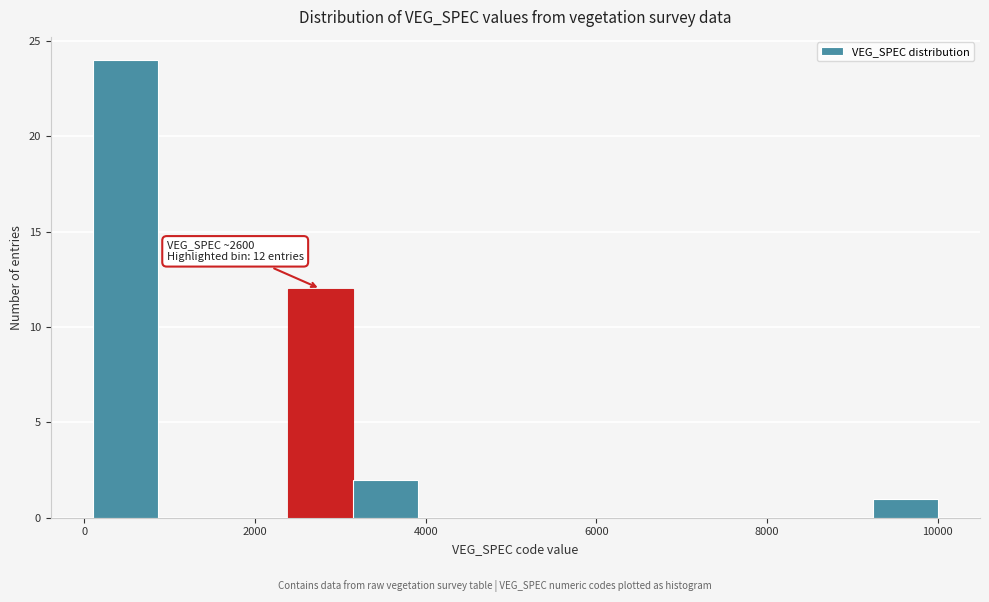

Around what value on the x-axis is the tallest bar? Give the approximate position of its centre, as read against the axis.

400